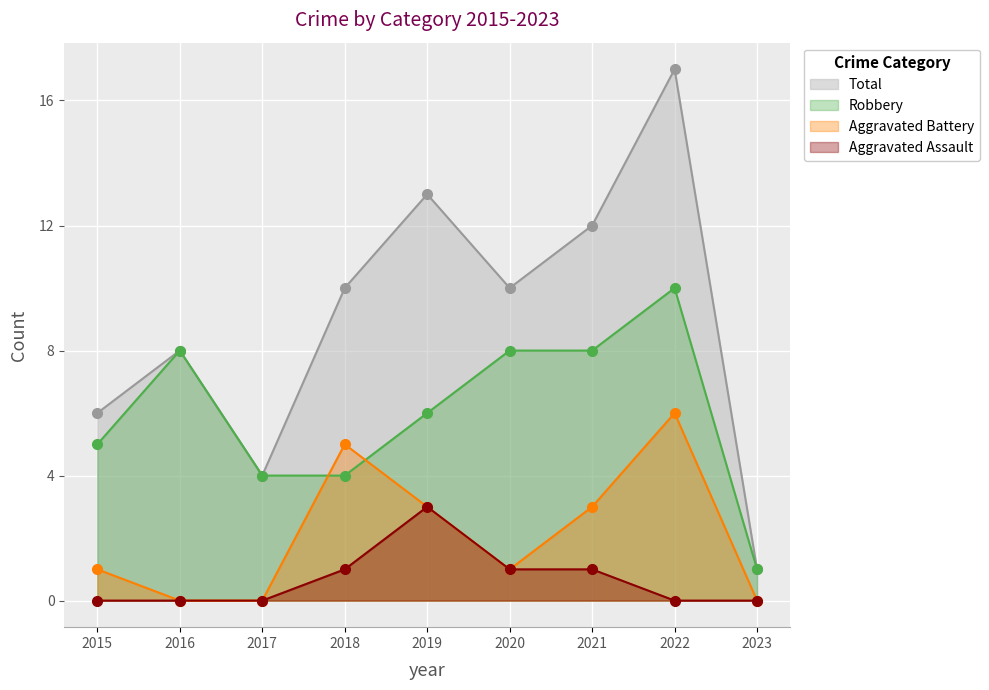

What is the difference between the second highest and second lowest values in the Total series?

9